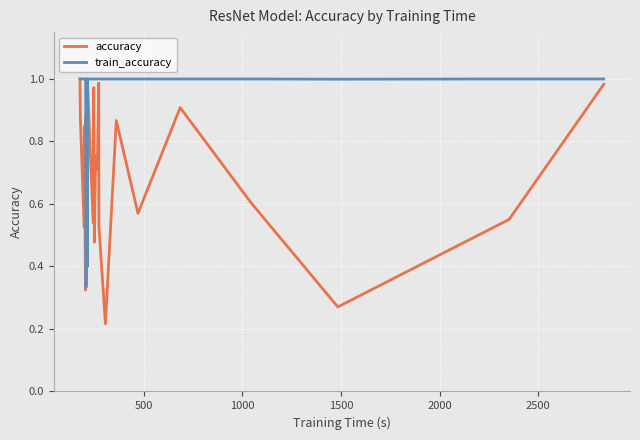

How many lines are shown in the chart?

2